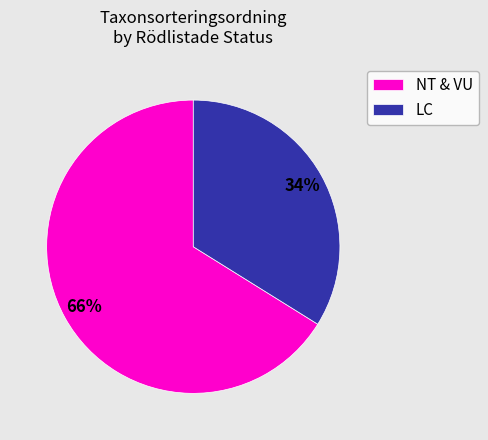

To the nearest percent, what is the average slice percentage?

50%